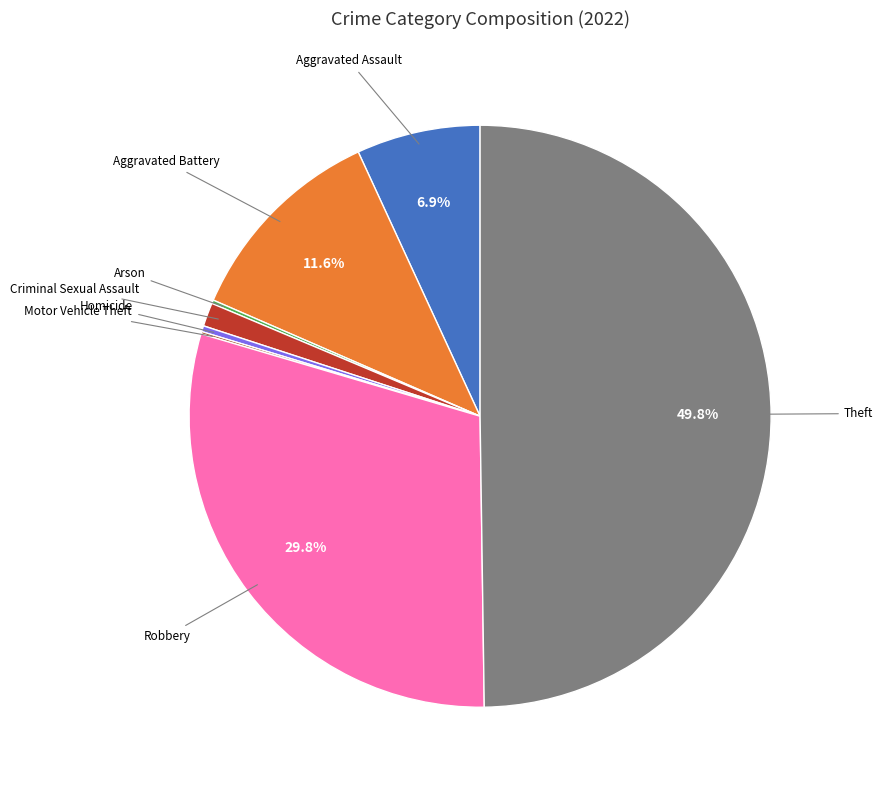

Does Criminal Sexual Assault account for over 50% of the chart?

No